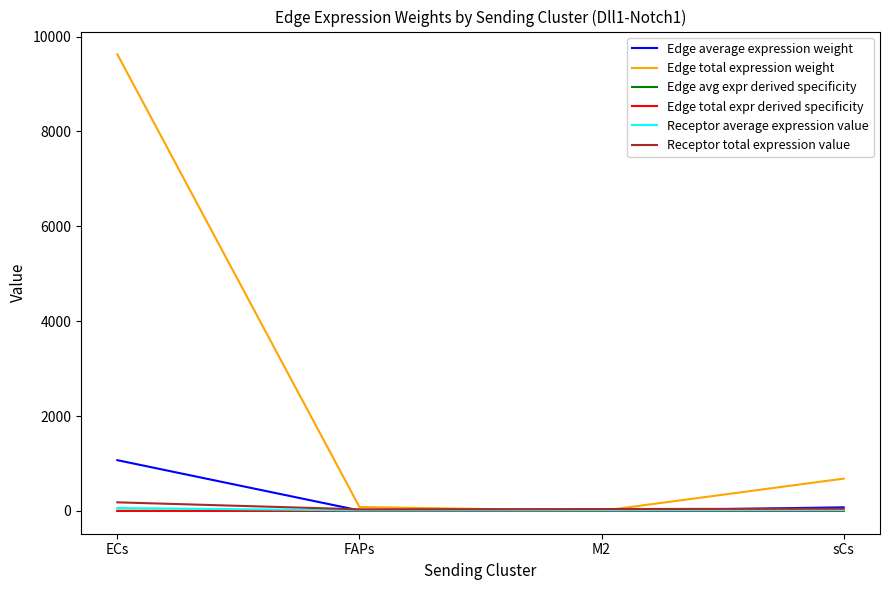

Does the chart display data point markers on the line(s)?

No